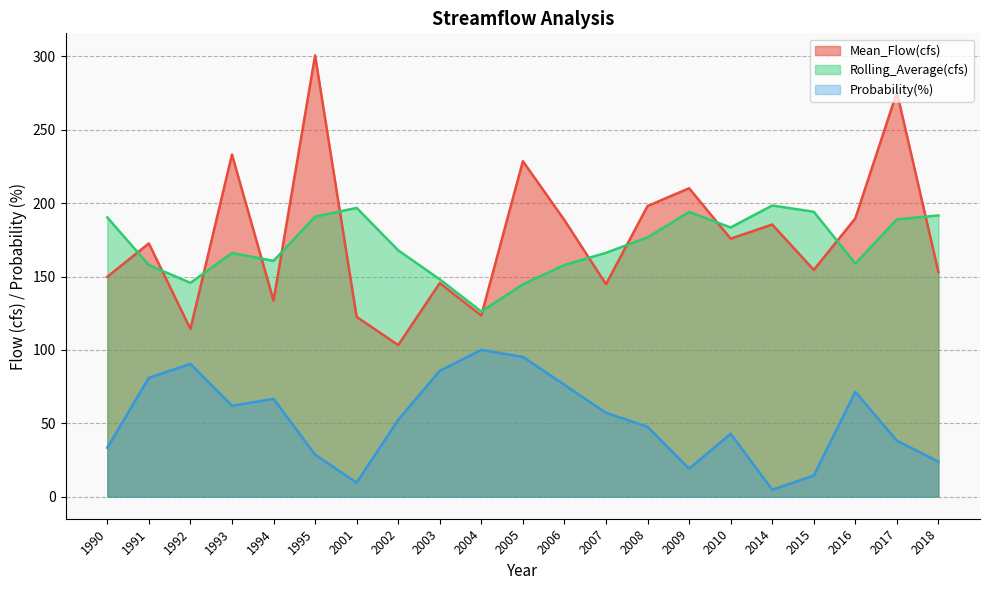

What is the sum of the Probability(%) values at 2015 and 2017?

52.4